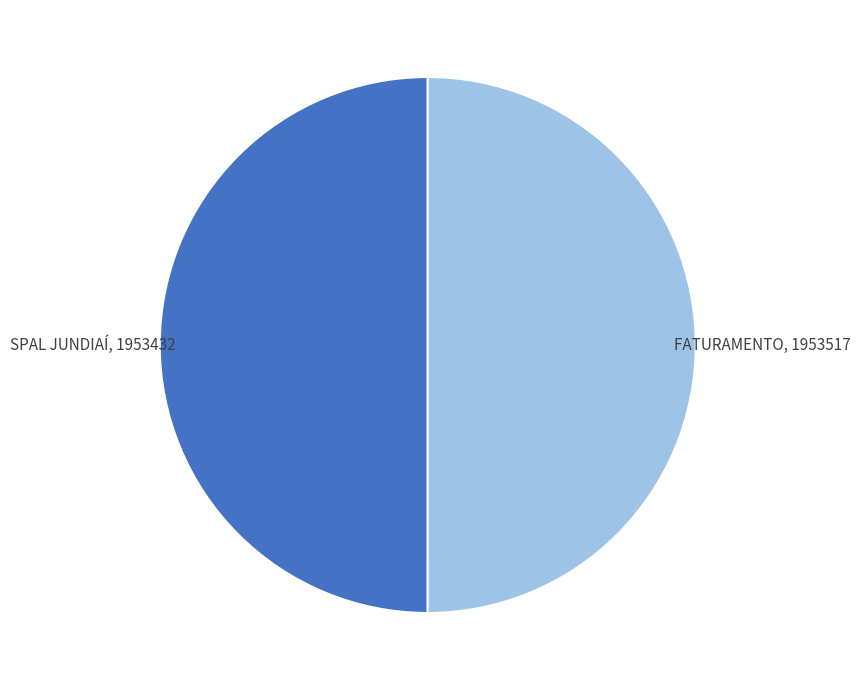

What is the ratio of the value at SPAL JUNDIAÍ to the value at FATURAMENTO?

1.0